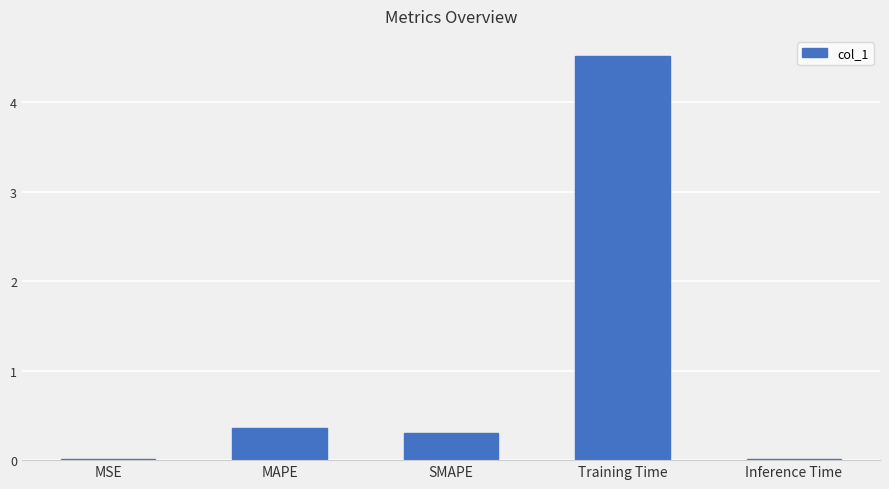

What is the sum of all values?

5.2